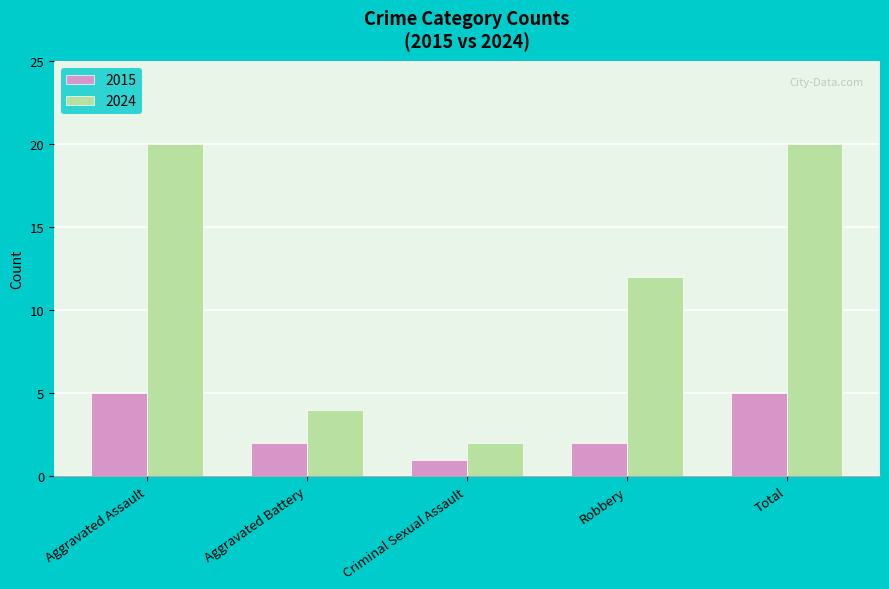

The value of 2015 at Criminal Sexual Assault is 2. True or false?

False